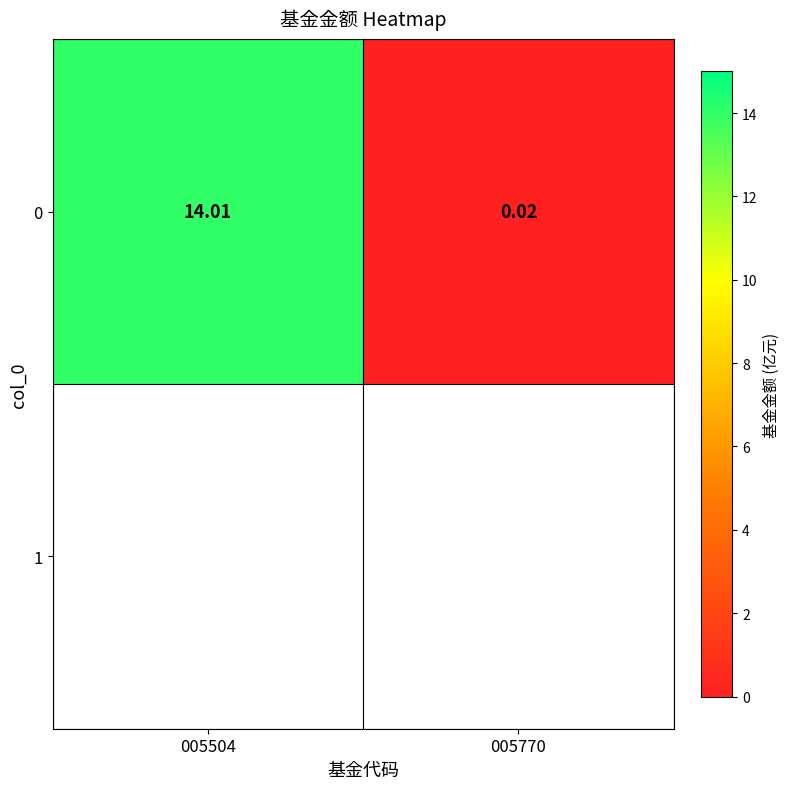

The chart shows a value of 0.0 at 005770. True or false?

False